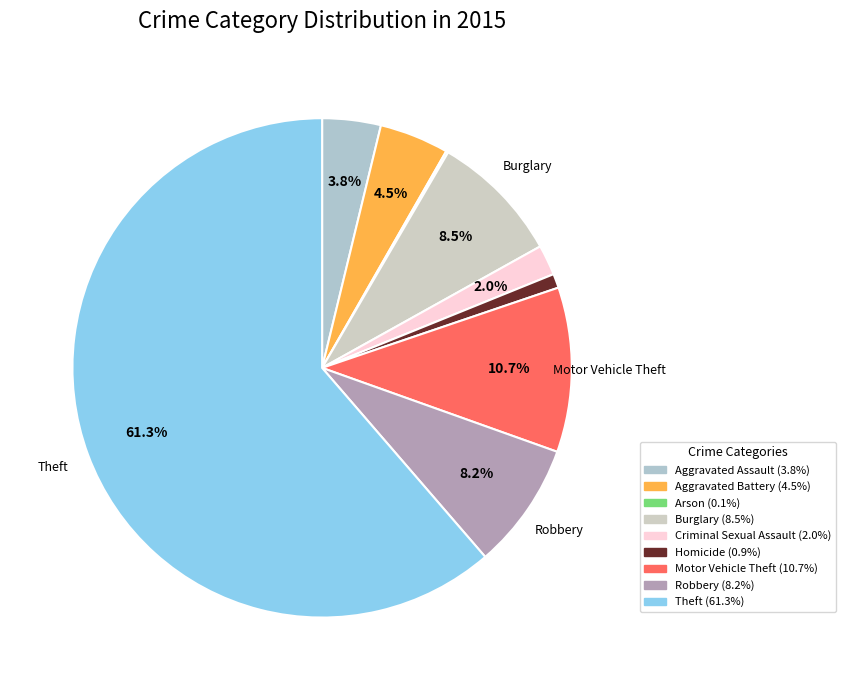

Is there any slice that represents more than half of the pie?

Yes